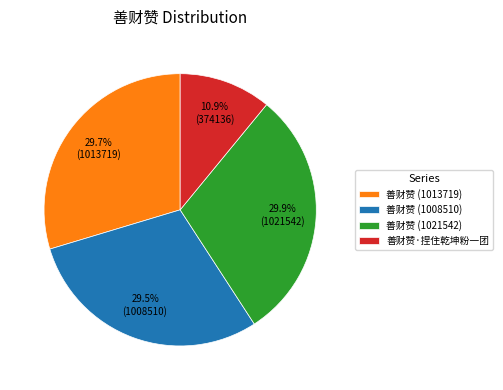

To the nearest percent, what is the combined percentage of 善财赞 (1021542) and 善财赞 (1008510)?

59%